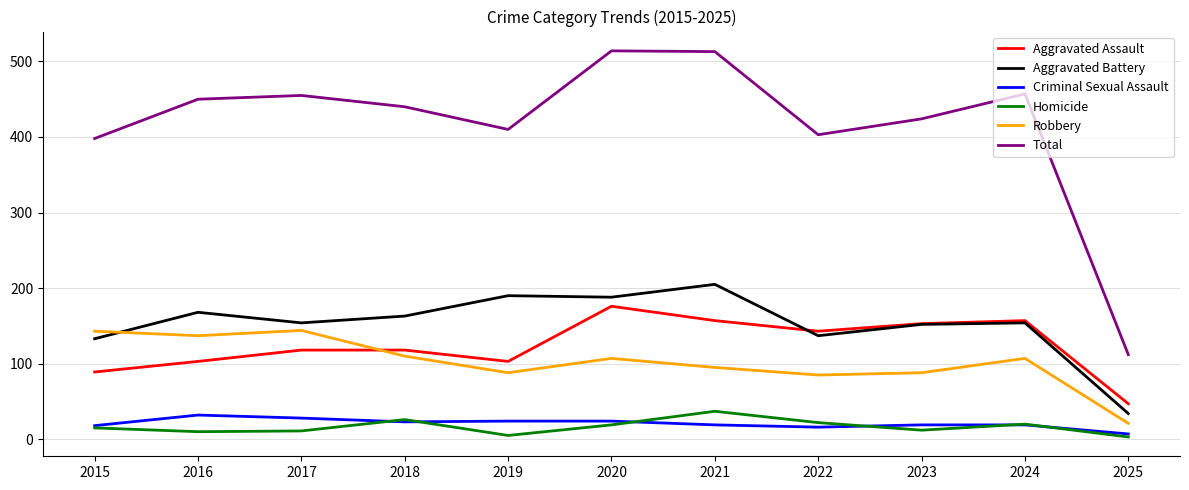

What is the difference between the maximum and second lowest values in the Criminal Sexual Assault series?

16